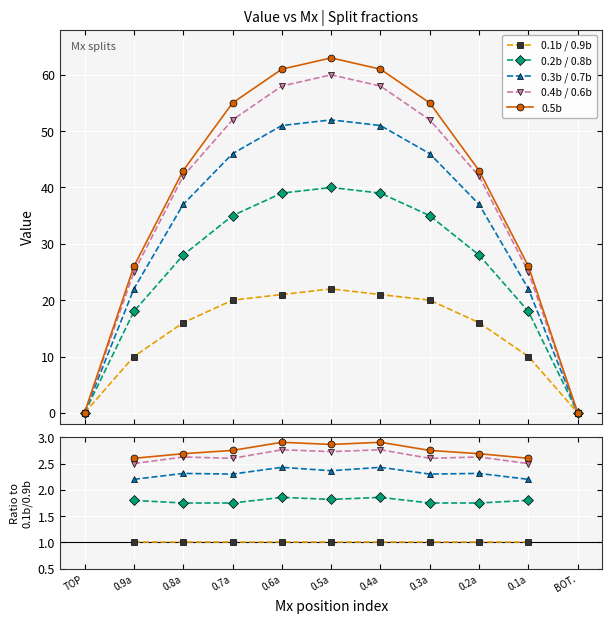

The value of 0.5b at 0.1a is 2.6. True or false?

True